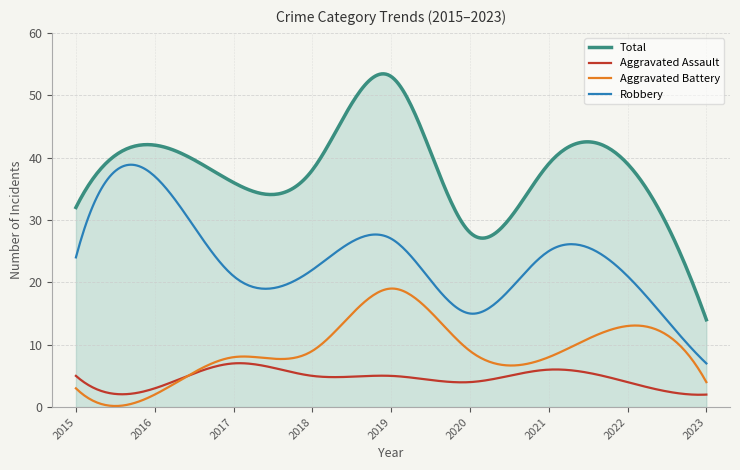

True or false: Aggravated Battery and Total intersect in this chart.

False